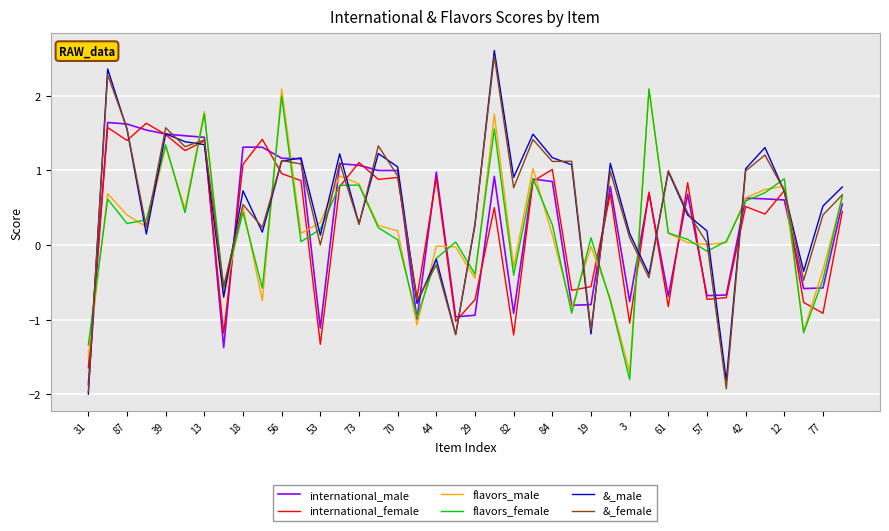

What is the minimum value for international_male?

-1.9